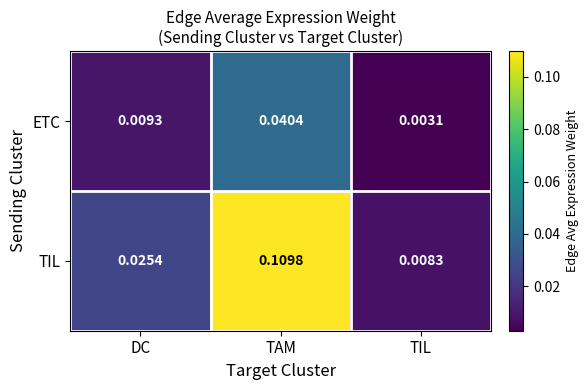

List the labels in order of TIL value, largest first.

TAM, DC, TIL